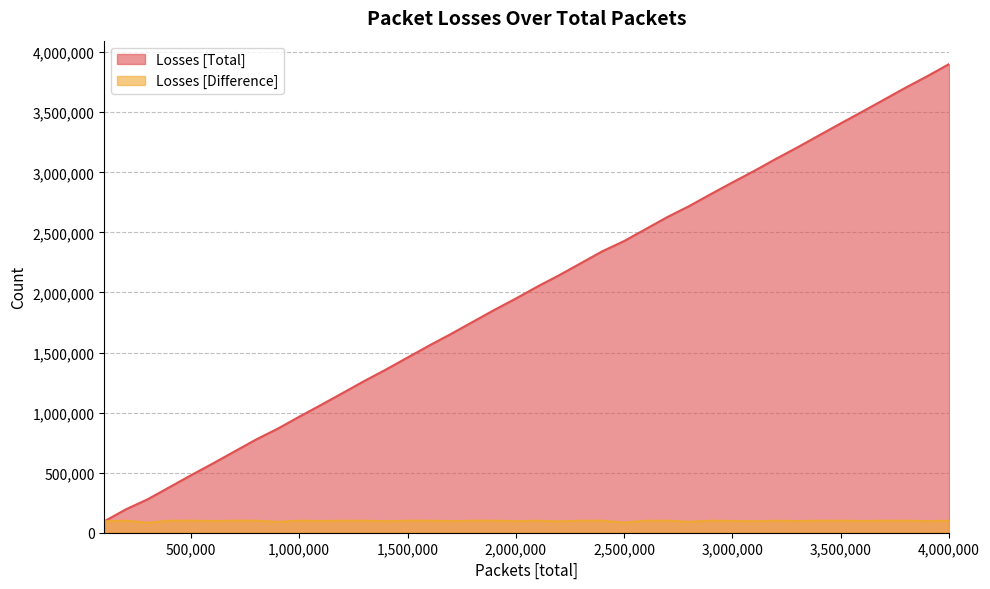

Is it true that Losses [Total] equals 3408036 at 3,500,000?

True